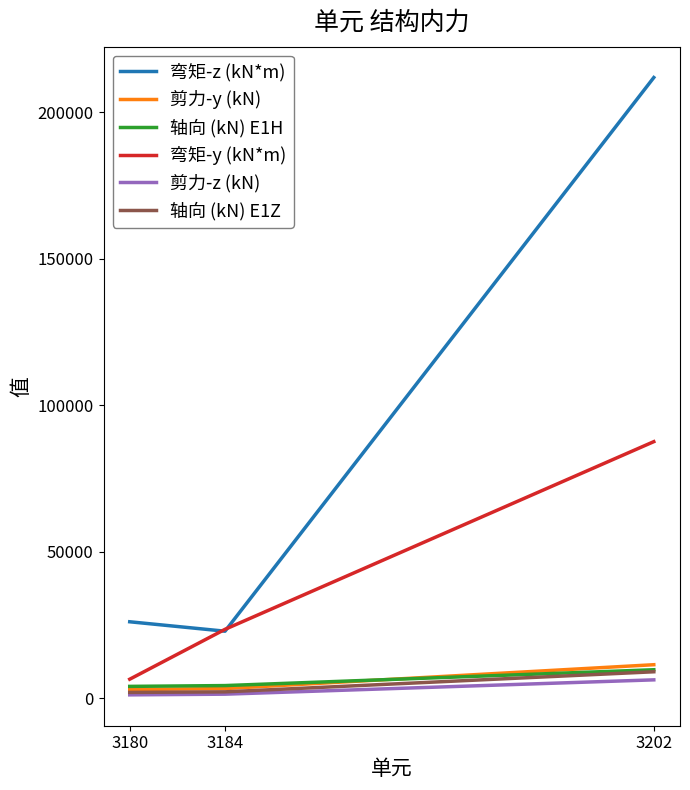

At which category is the sum across all series the highest?

3202